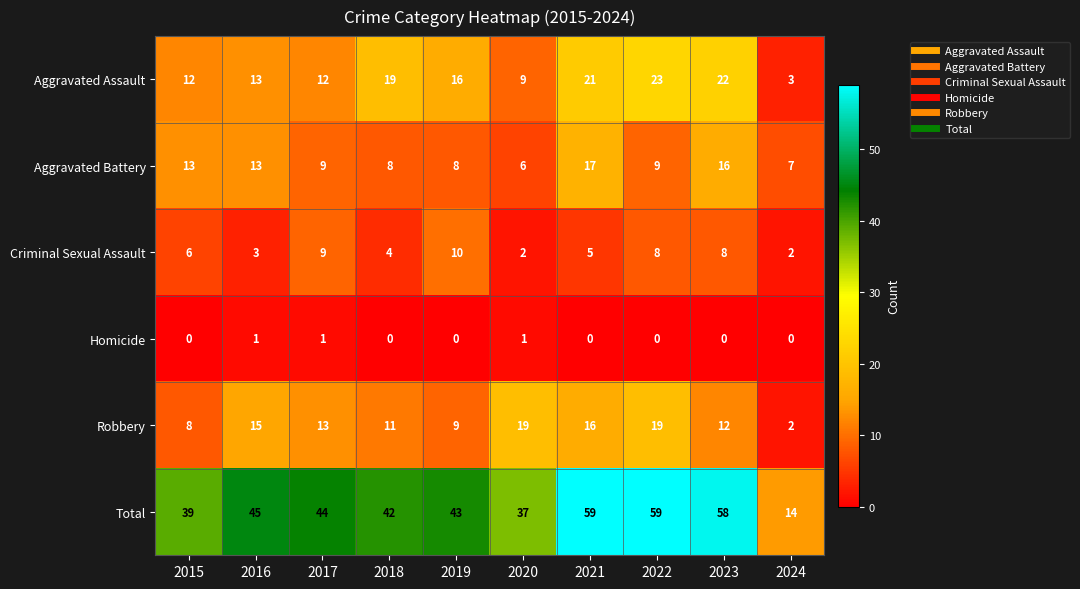

Where does the Total series first go above 44?

2016